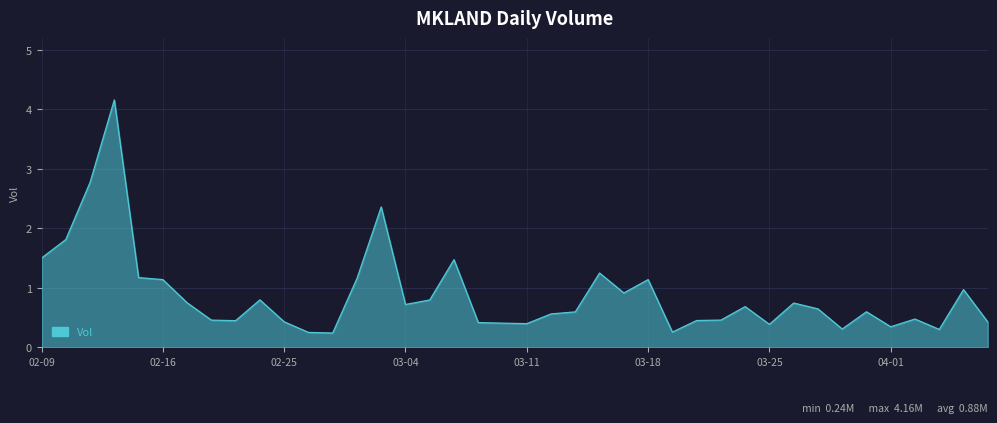

What is the greatest value displayed?

4.2